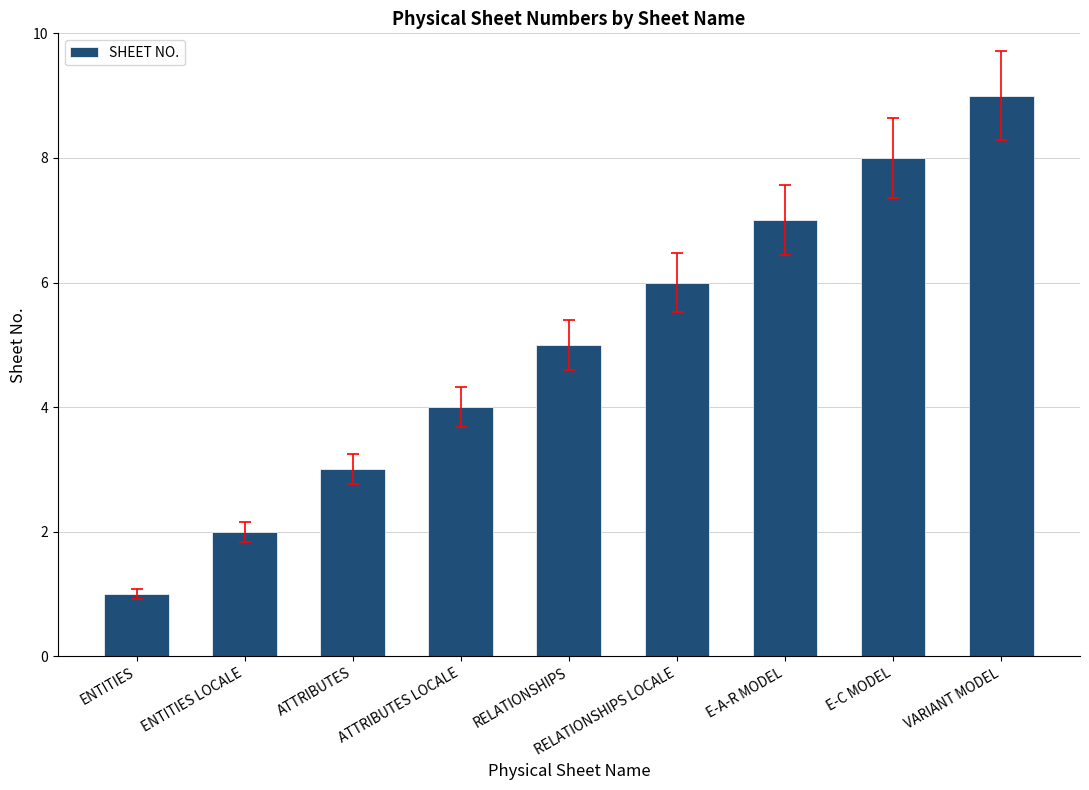

Is it true that the value at E-A-R MODEL is 12?

False